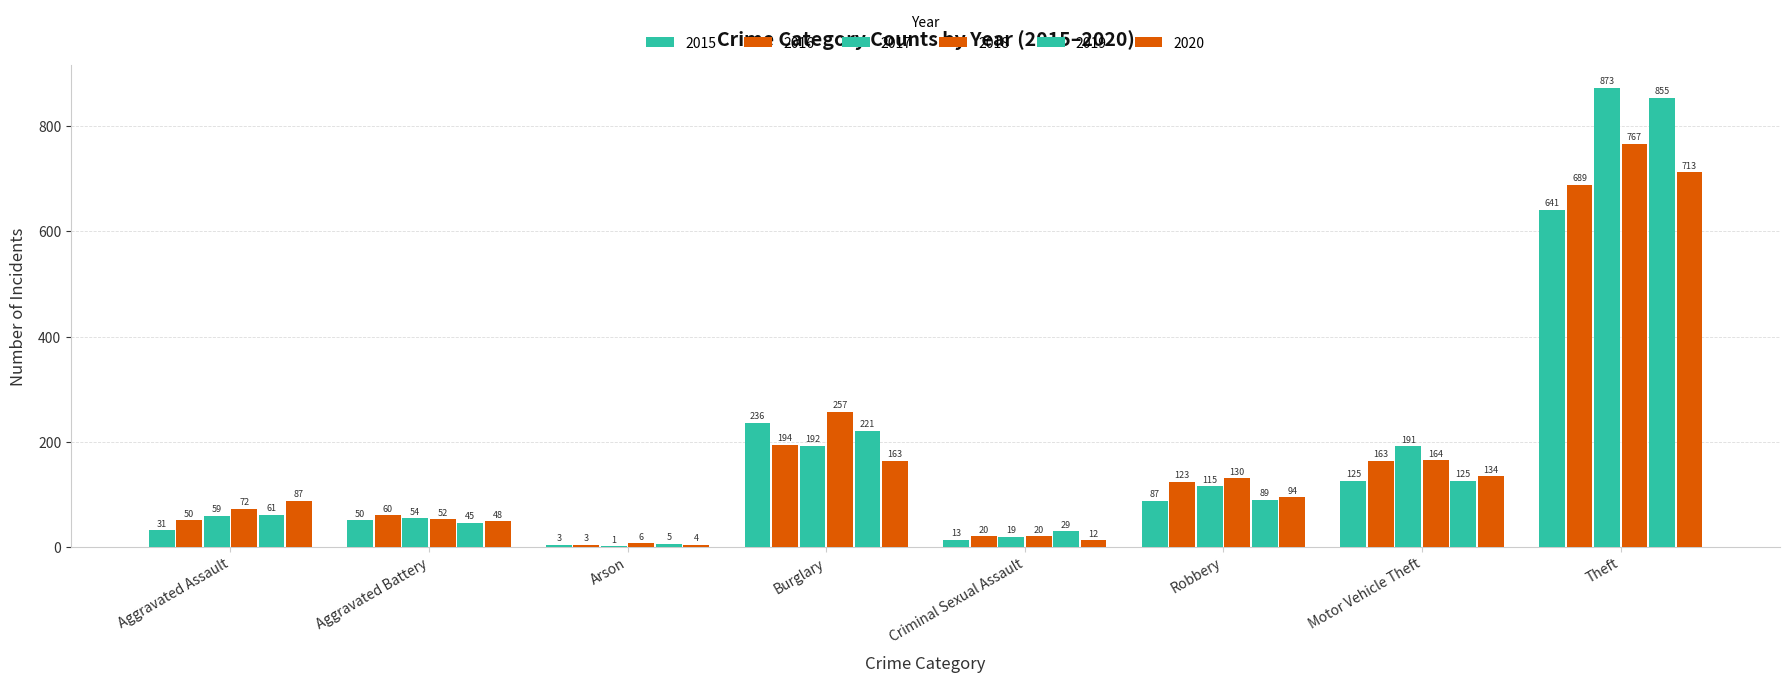

How many groups of bars are there?

8